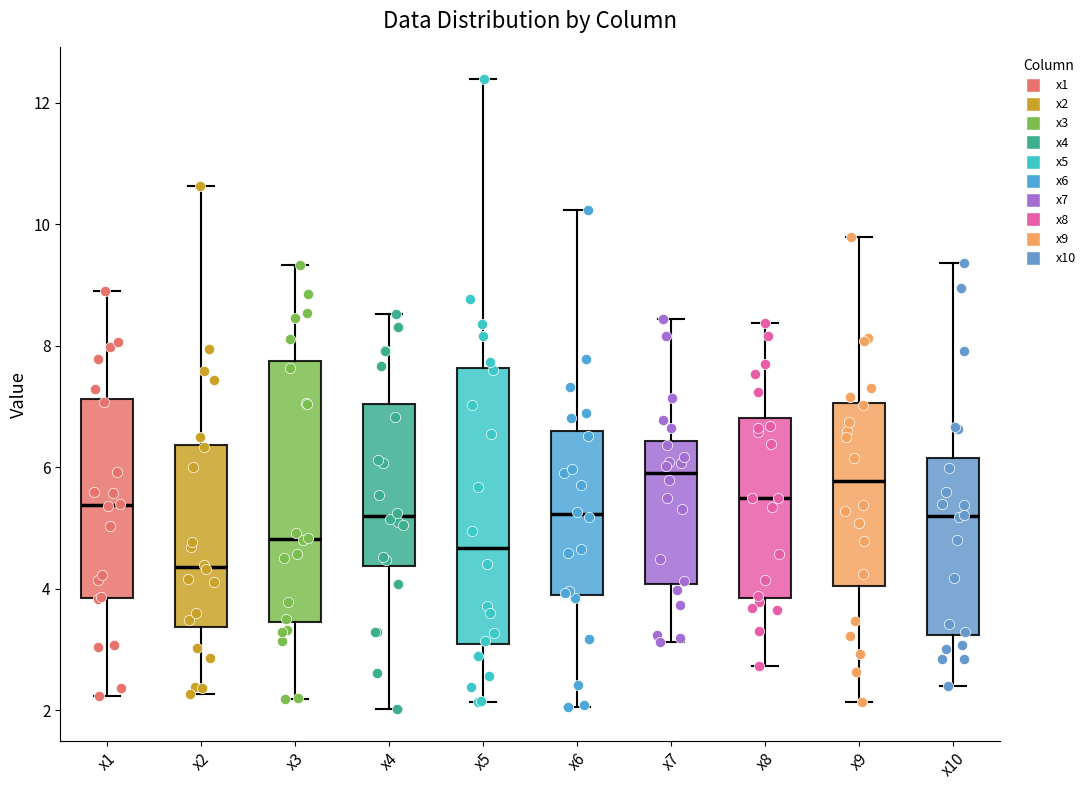

Reading left to right, transcribe this box plot: for each box, give where its median line is, the range the box spans, and where its two whiskers end, as read against the y-axis. The values are not printed on the chart, so give them approximately, as read against the axis.

x1: median 5.4, box 3.8 to 7.2, whiskers 2.2 to 9.0
x2: median 4.4, box 3.4 to 6.4, whiskers 2.2 to 10.6
x3: median 4.8, box 3.4 to 7.8, whiskers 2.2 to 9.4
x4: median 5.2, box 4.4 to 7.0, whiskers 2.0 to 8.6
x5: median 4.6, box 3.0 to 7.6, whiskers 2.2 to 12.4
x6: median 5.2, box 4.0 to 6.6, whiskers 2.0 to 10.2
x7: median 6.0, box 4.0 to 6.4, whiskers 3.2 to 8.4
x8: median 5.4, box 3.8 to 6.8, whiskers 2.8 to 8.4
x9: median 5.8, box 4.0 to 7.0, whiskers 2.2 to 9.8
x10: median 5.2, box 3.2 to 6.2, whiskers 2.4 to 9.4